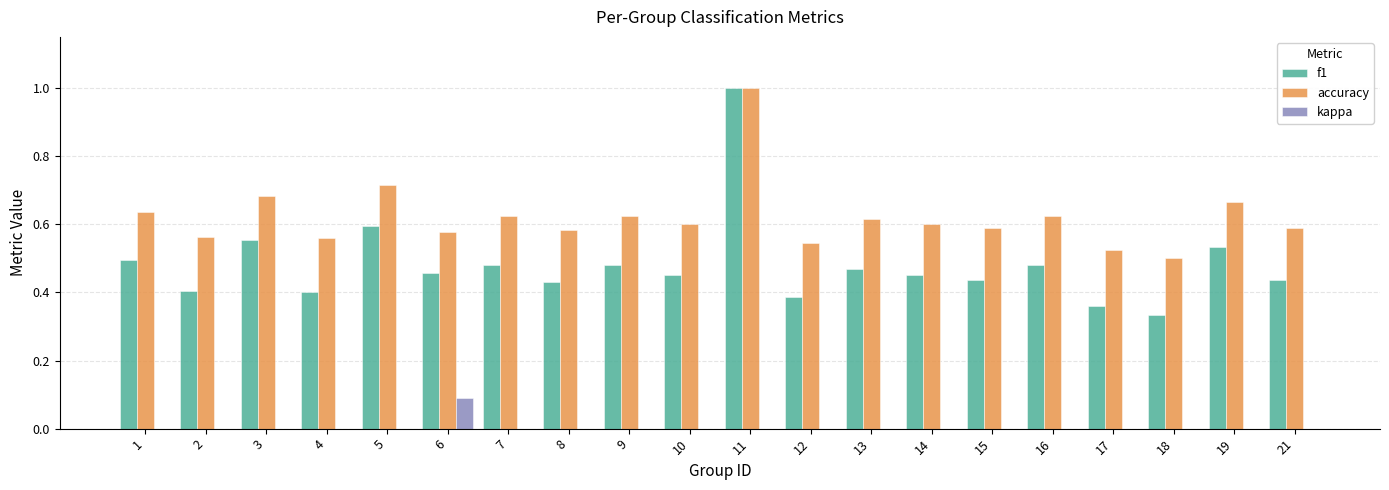

Is the value of kappa at 11 greater than the value of f1 at 10?

No